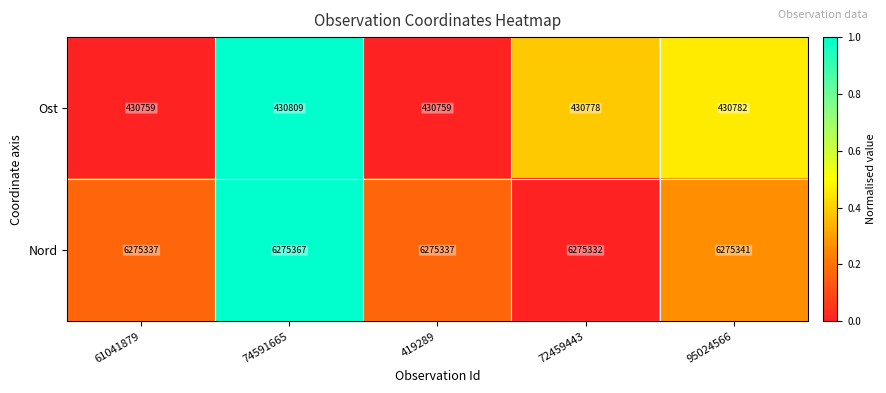

What is the average value of the Nord series?

6275343